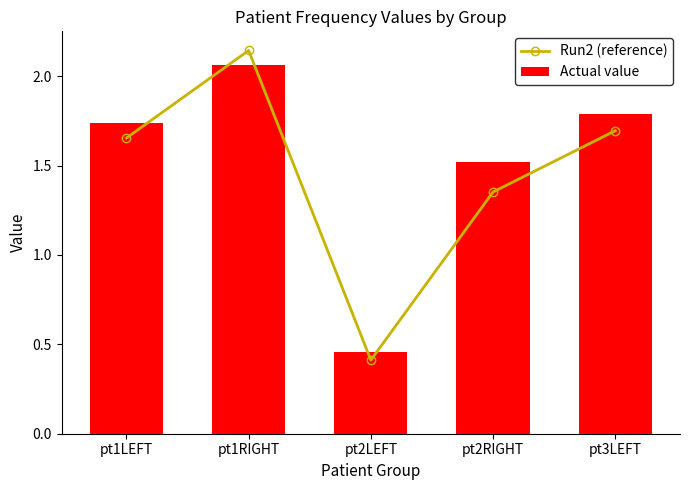

How many values in the Run2 (reference) series are below 1?

1